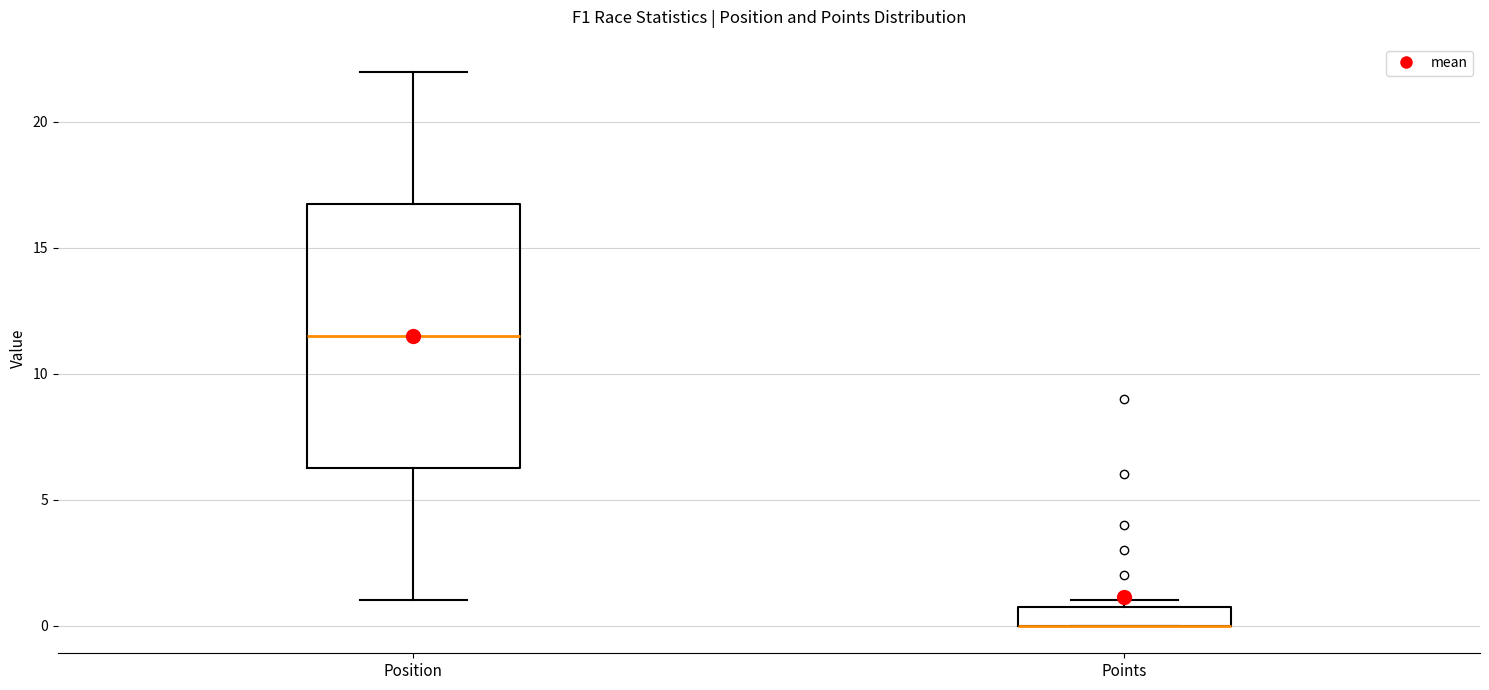

Reading left to right, transcribe this box plot: for each box, give where its median line is, the range the box spans, and where its two whiskers end, as read against the y-axis. The values are not printed on the chart, so give them approximately, as read against the axis.

Position: median 11.5, box 6.5 to 17.0, whiskers 1.0 to 22.0
Points: median 0.0 (drawn on the box's lower edge), box 0.0 to 1.0, whiskers 0.0 to 1.0 (just above the box's upper edge)